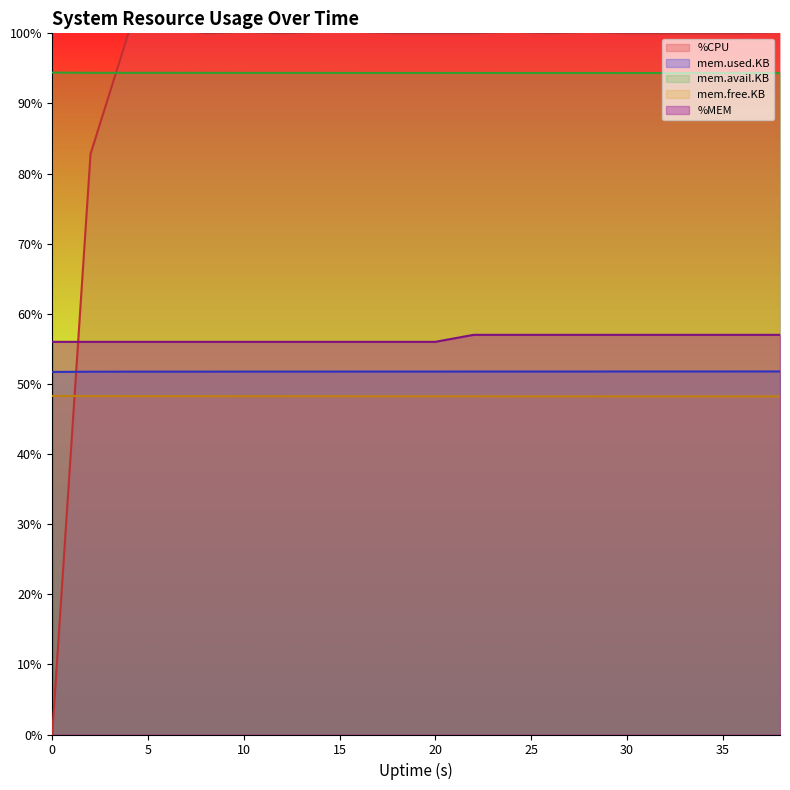

How many values in %CPU are above zero?

19